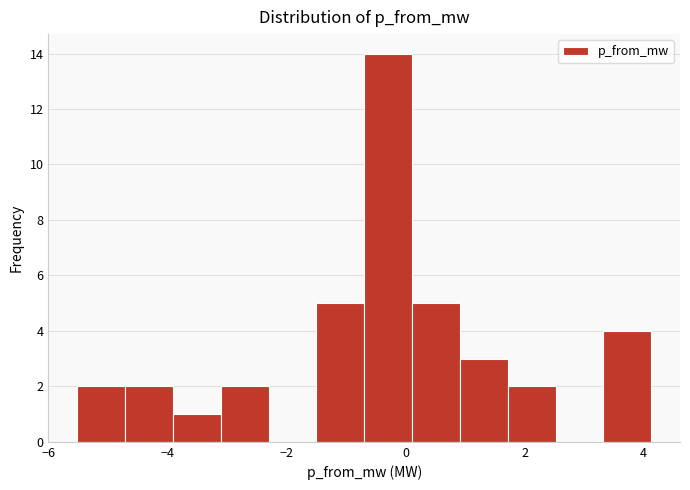

Reading left to right, list every bar in this chart as the range it spans on the x-axis followed by its height. Neither the bar edges nor the heights are printed on the chart, so give them approximately, as read against the axes.

-5.6 to -4.8: 2
-4.8 to -4.0: 2
-4.0 to -3.2: 1
-3.2 to -2.4: 2
-2.4 to -1.4: 0
-1.4 to -0.6: 5
-0.6 to 0.2: 14
0.2 to 1.0: 5
1.0 to 1.8: 3
1.8 to 2.6: 2
2.6 to 3.4: 0
3.4 to 4.2: 4